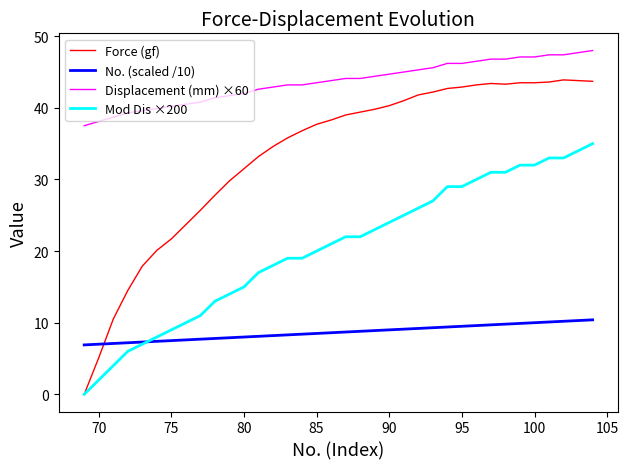

Which series has the largest range (max minus min)?

Force (gf)